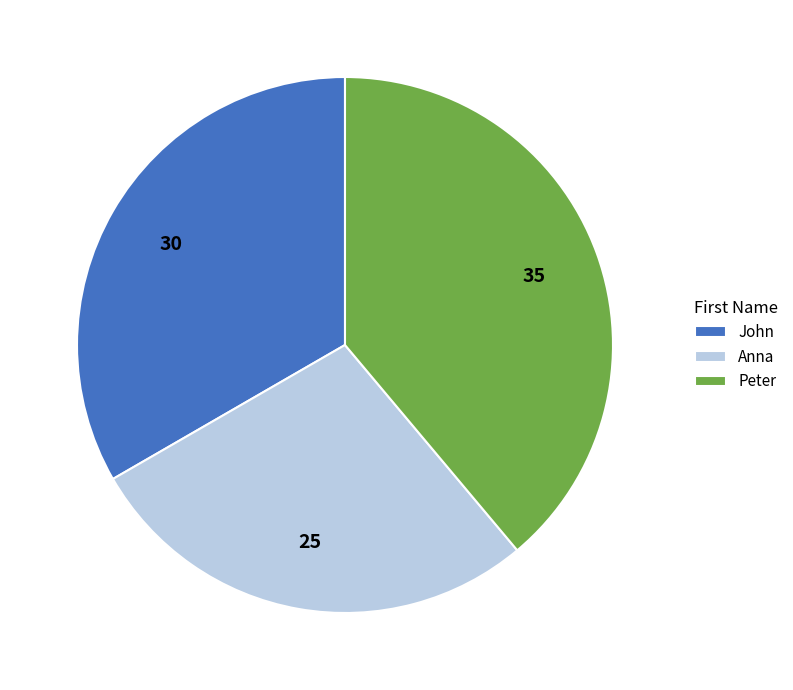

How many slices are in this pie chart?

3